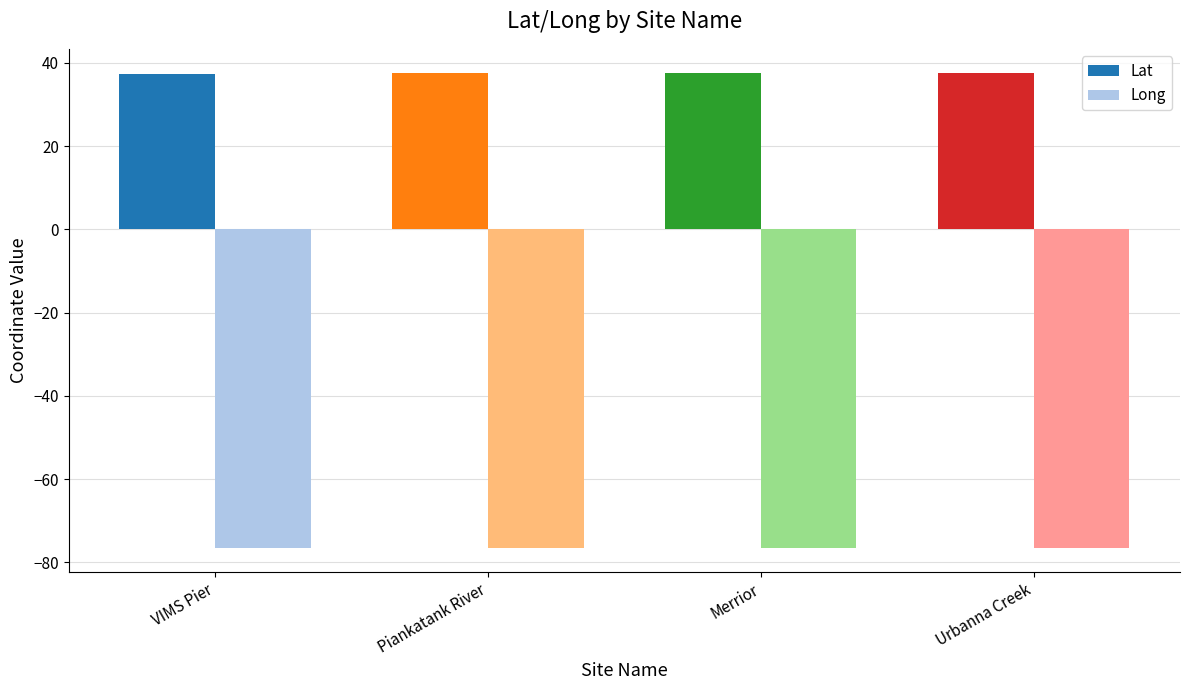

What is the total value across all series at Piankatank River?

-38.9